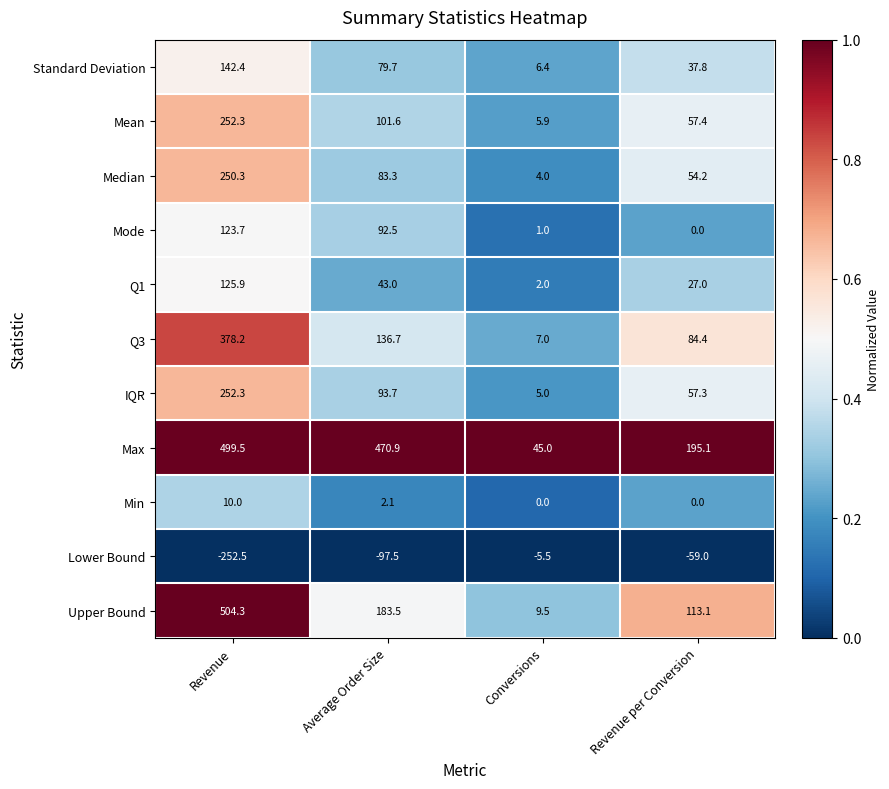

The Mean series shows 3.2 at Conversions. True or false?

False